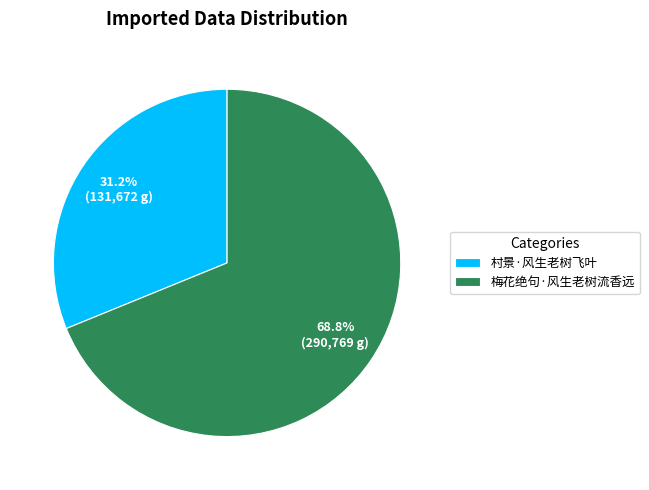

Count the number of slices in the pie.

2